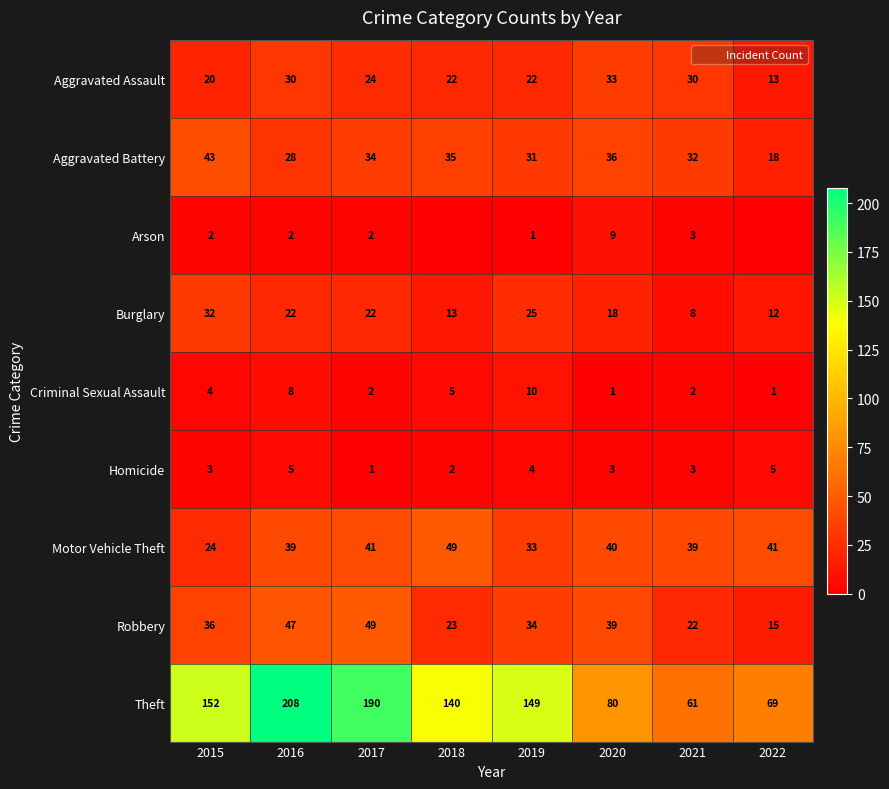

How many data points in Robbery are less than 36?

4